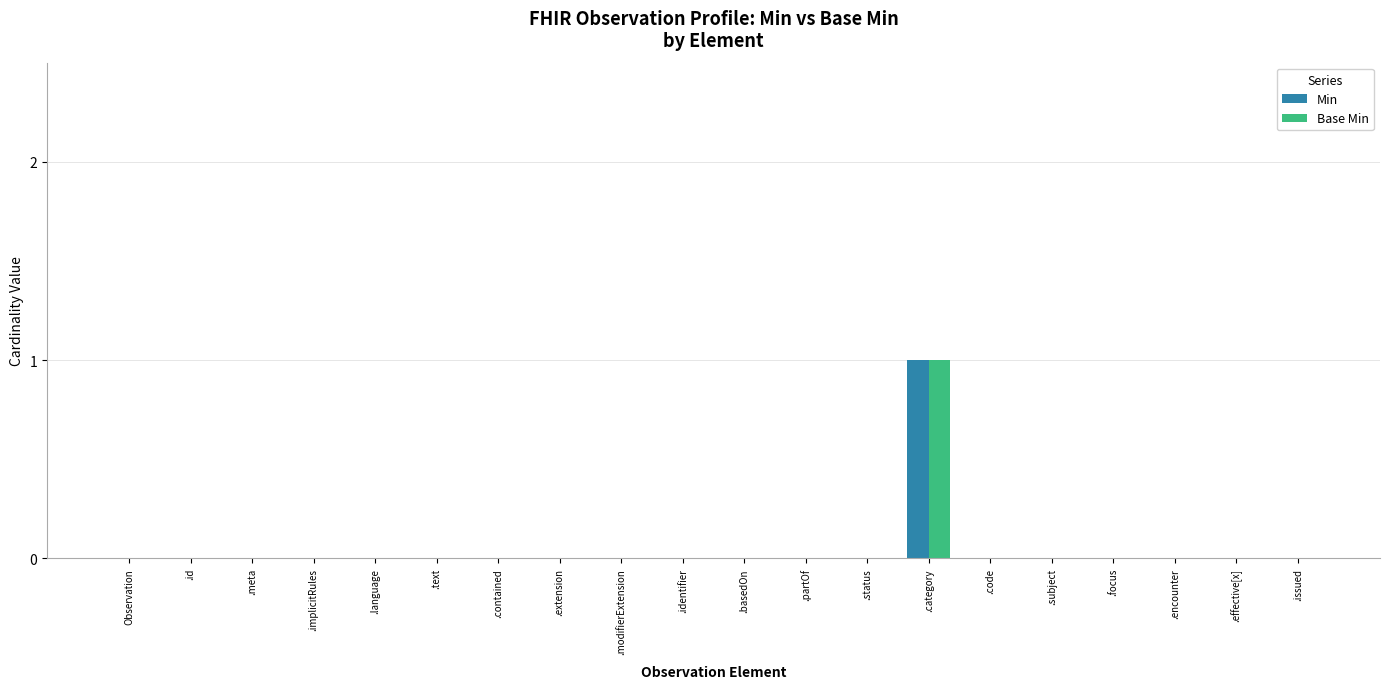

The value of Base Min at .status is 0. True or false?

True